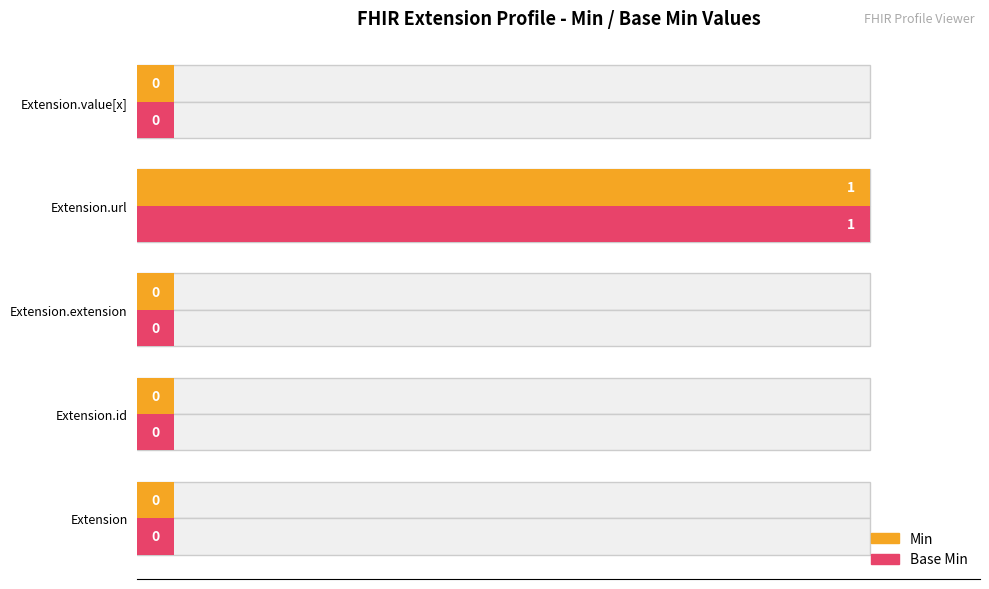

Which series changed the most between Extension.id and Extension.url?

Min